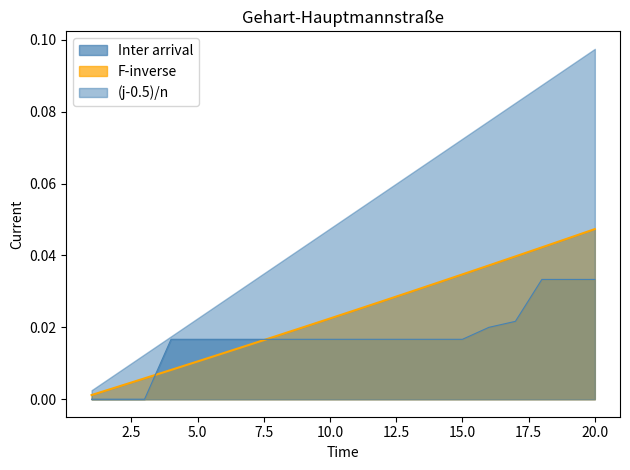

Which series has the largest range (max minus min)?

(j-0.5)/n